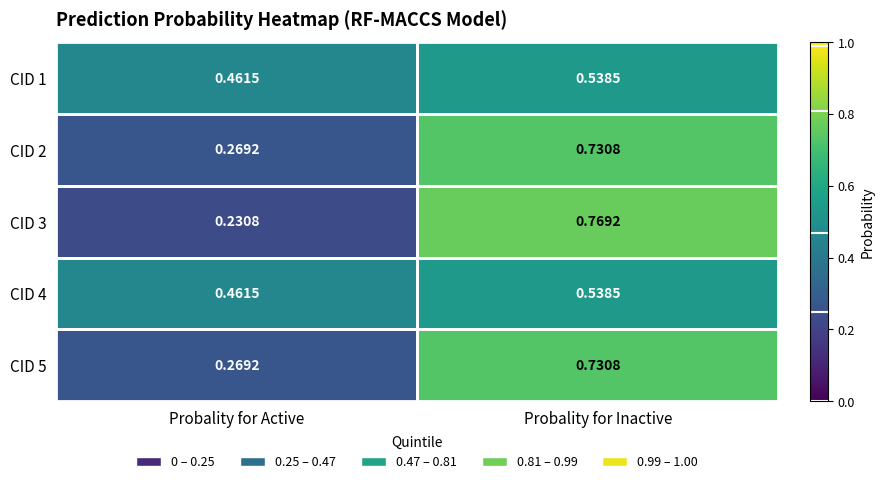

At which label does CID 4 reach its minimum?

Probality for Active